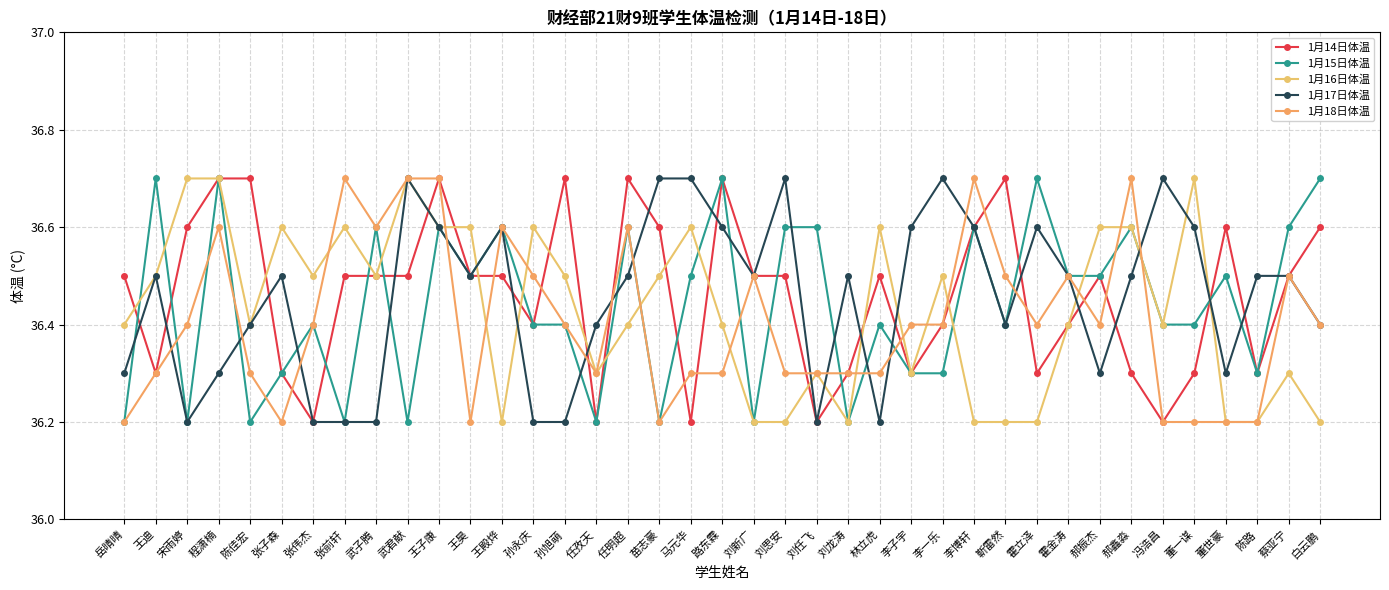

Which series has the widest spread of values?

1月14日体温